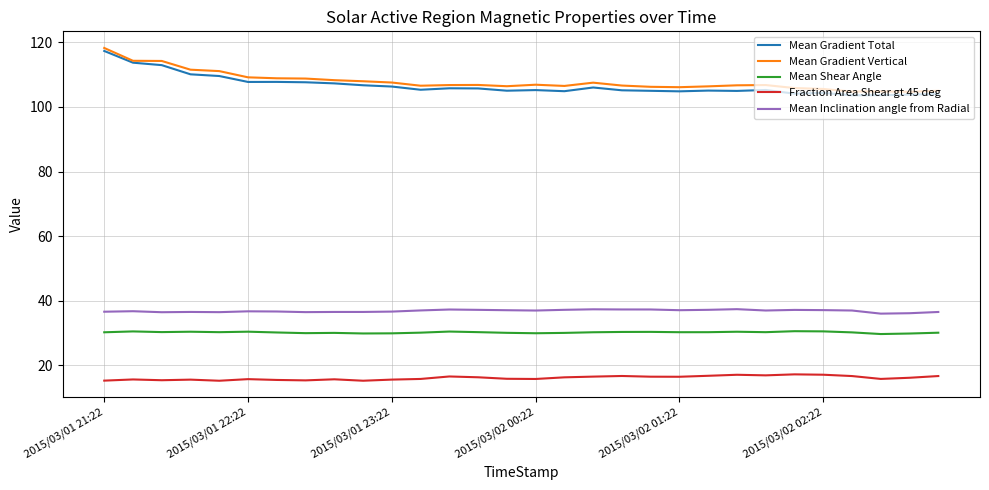

True or false: Mean Gradient Total and Mean Shear Angle intersect in this chart.

False